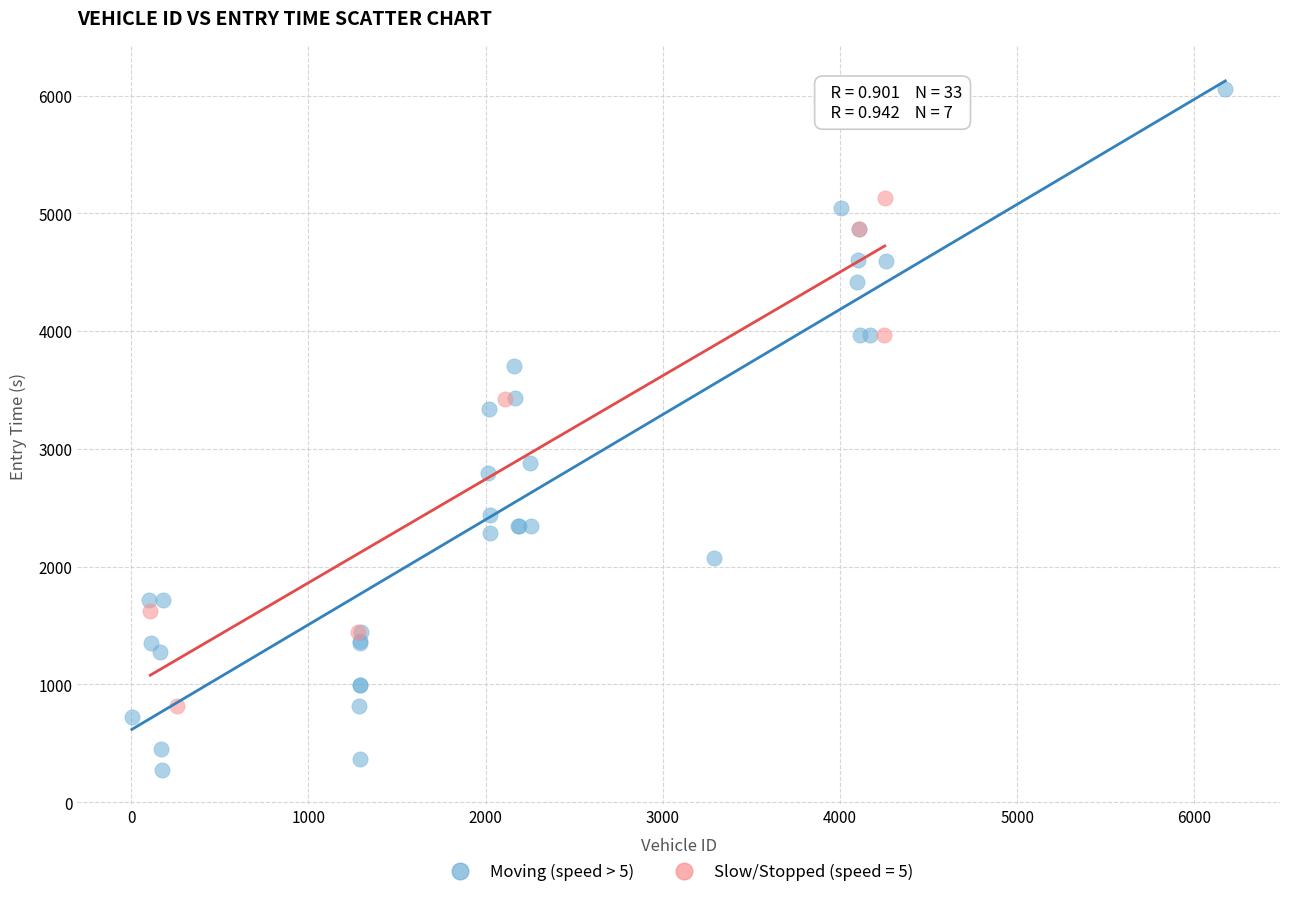

Which series has the widest spread of Y values?

Moving (speed > 5)